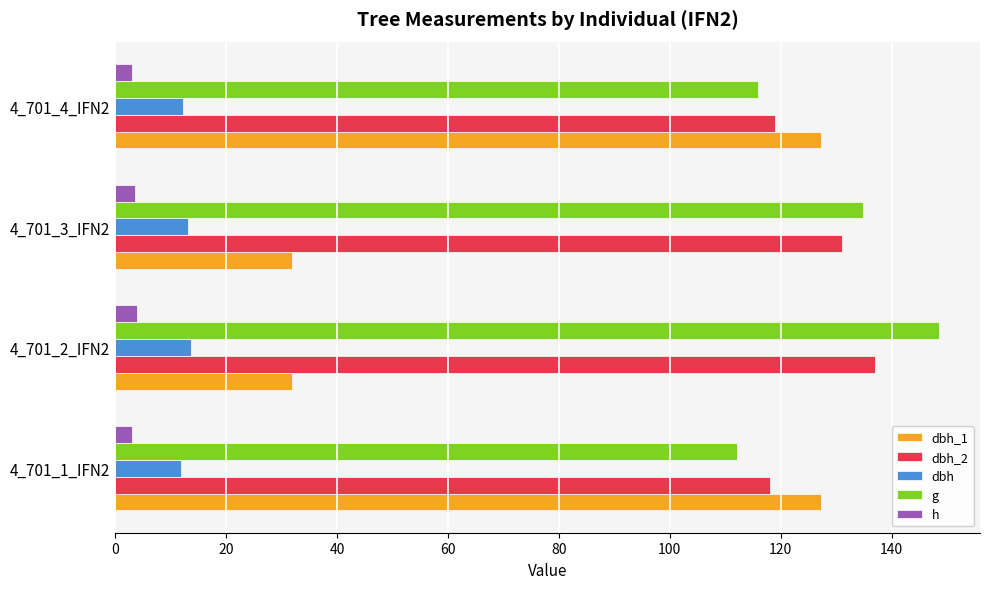

What is the average value of the g series?

127.8